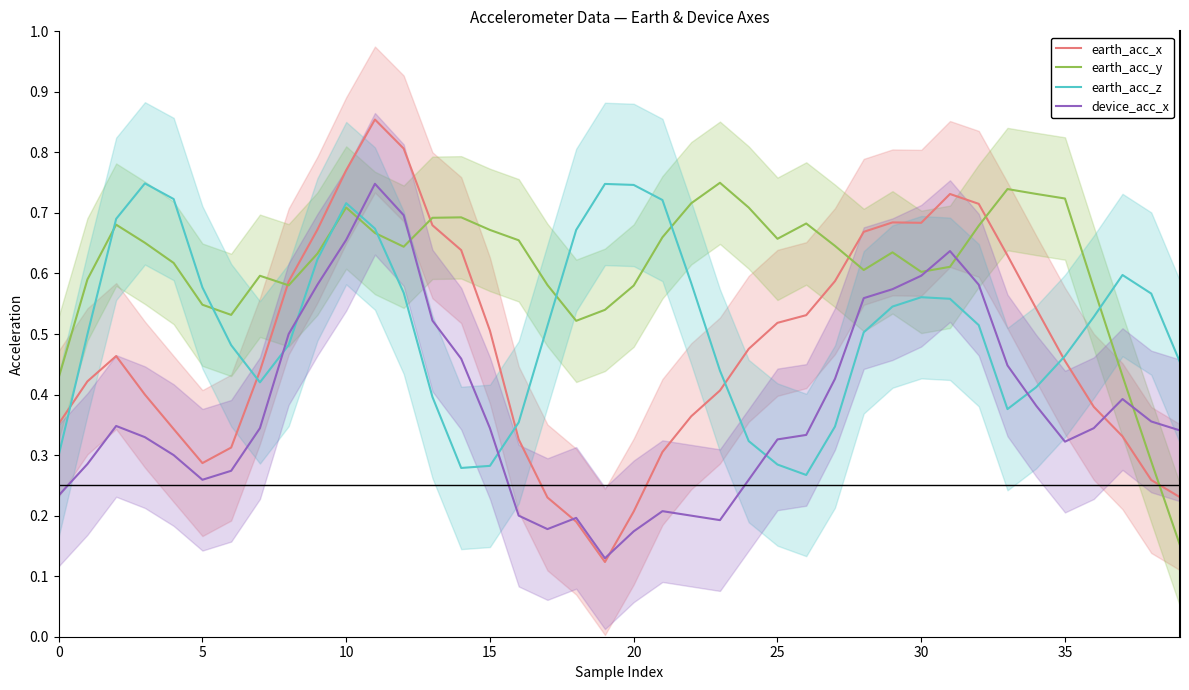

What value does the earth_acc_z series have at 26?

0.3